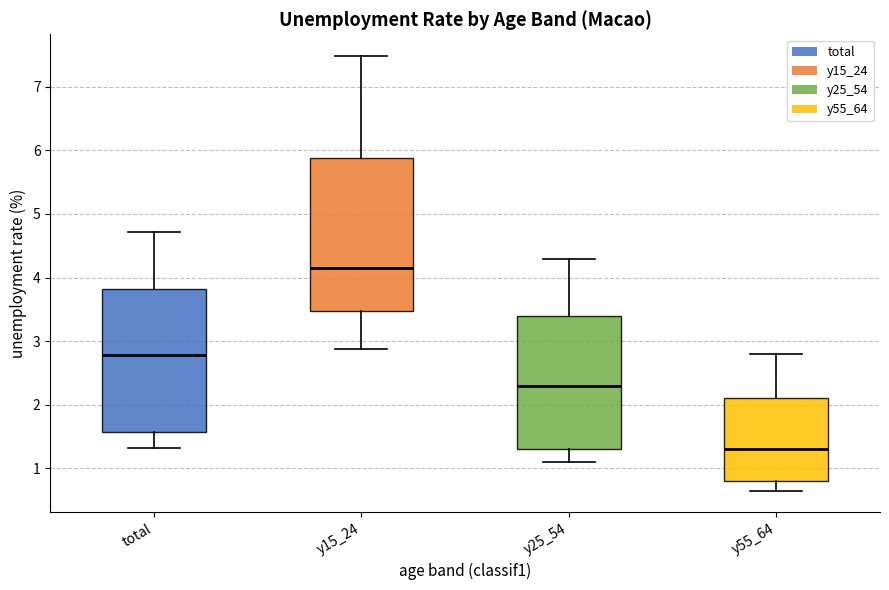

Where does the upper whisker of the box for y25_54 end on the y-axis? The values are not printed on the chart, so give them approximately, as read against the axis.

4.3